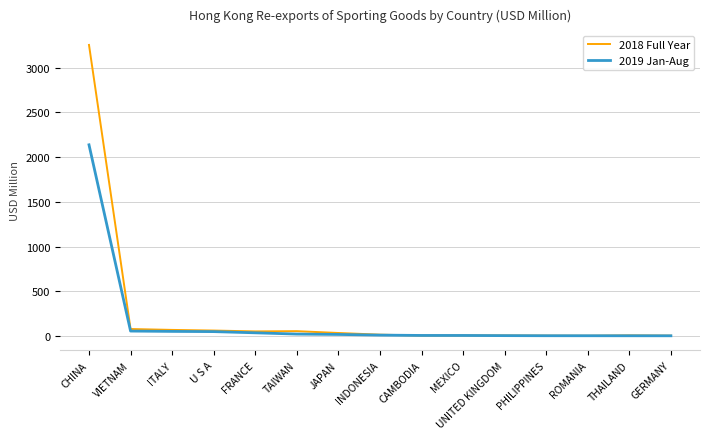

At which category is the sum across all series the highest?

CHINA